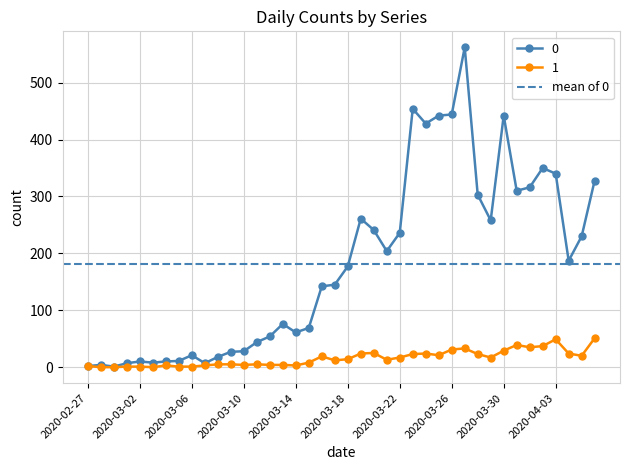

What is the maximum value for 0?

562